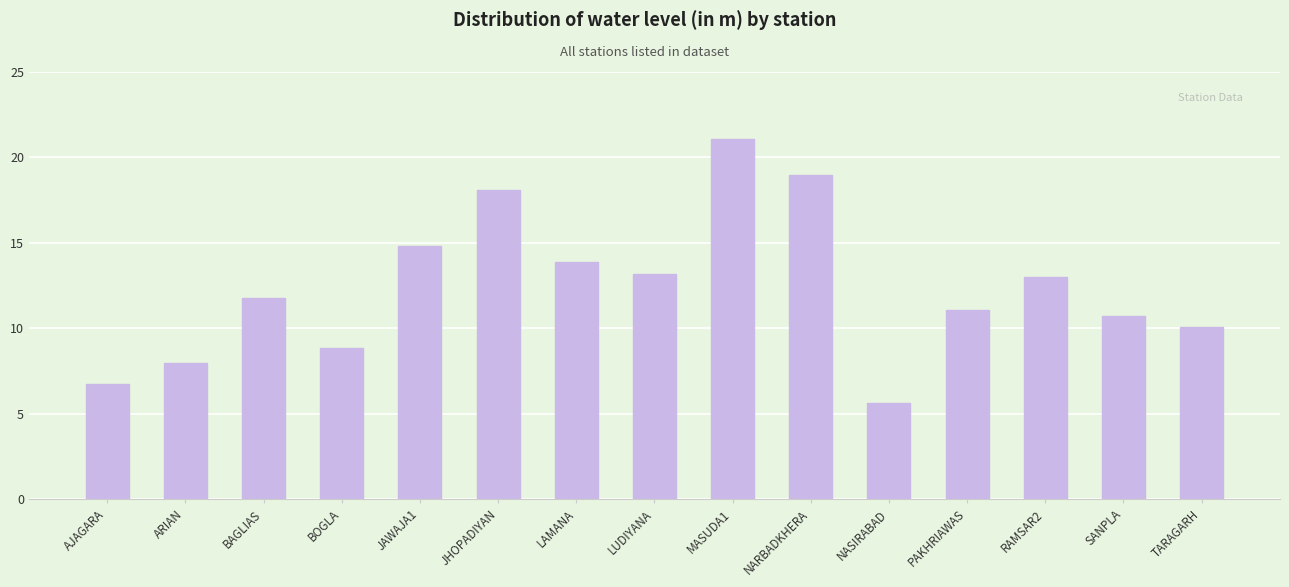

Read the value at BOGLA.

8.9